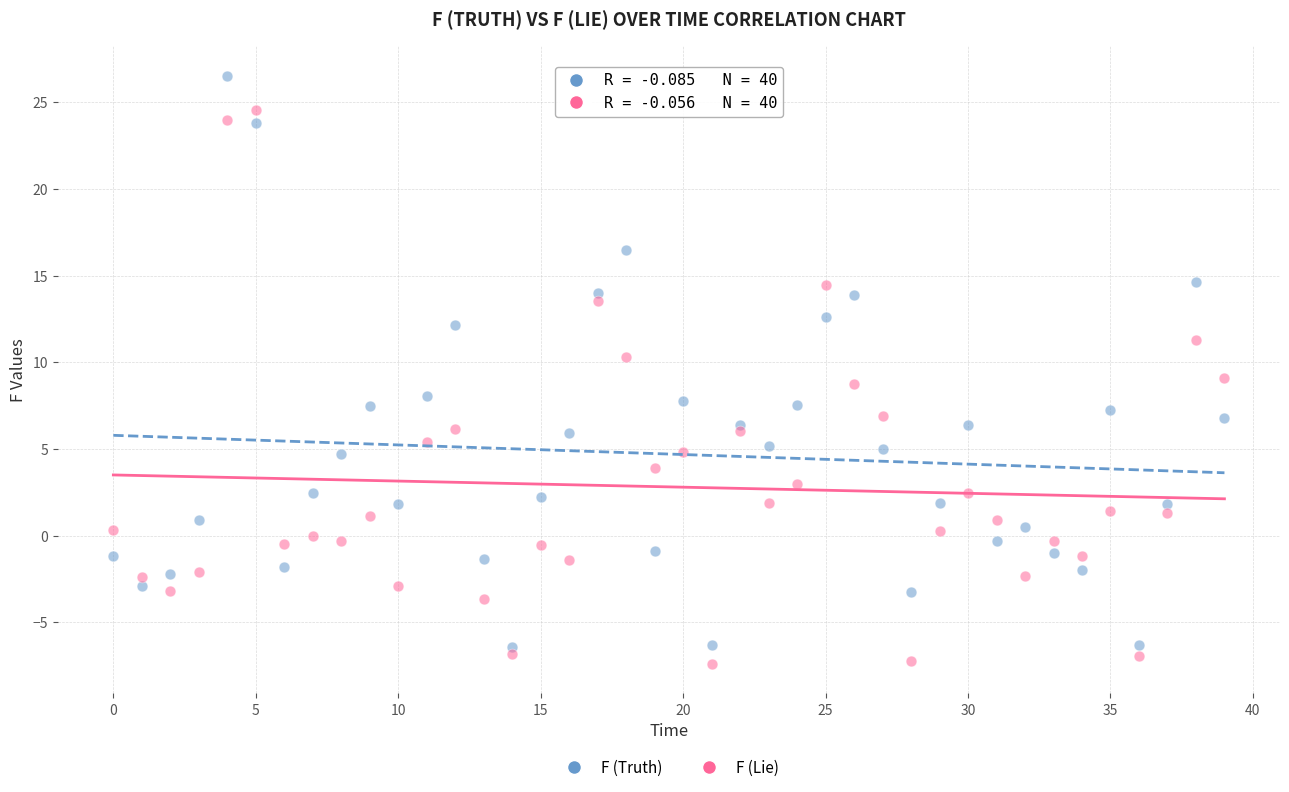

Which series has the largest Y range (max minus min)?

F (Truth)